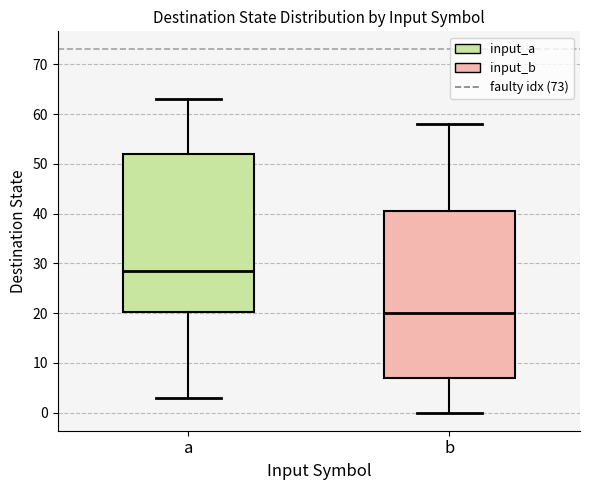

Which box is the tallest, from its lower edge to its upper edge?

b